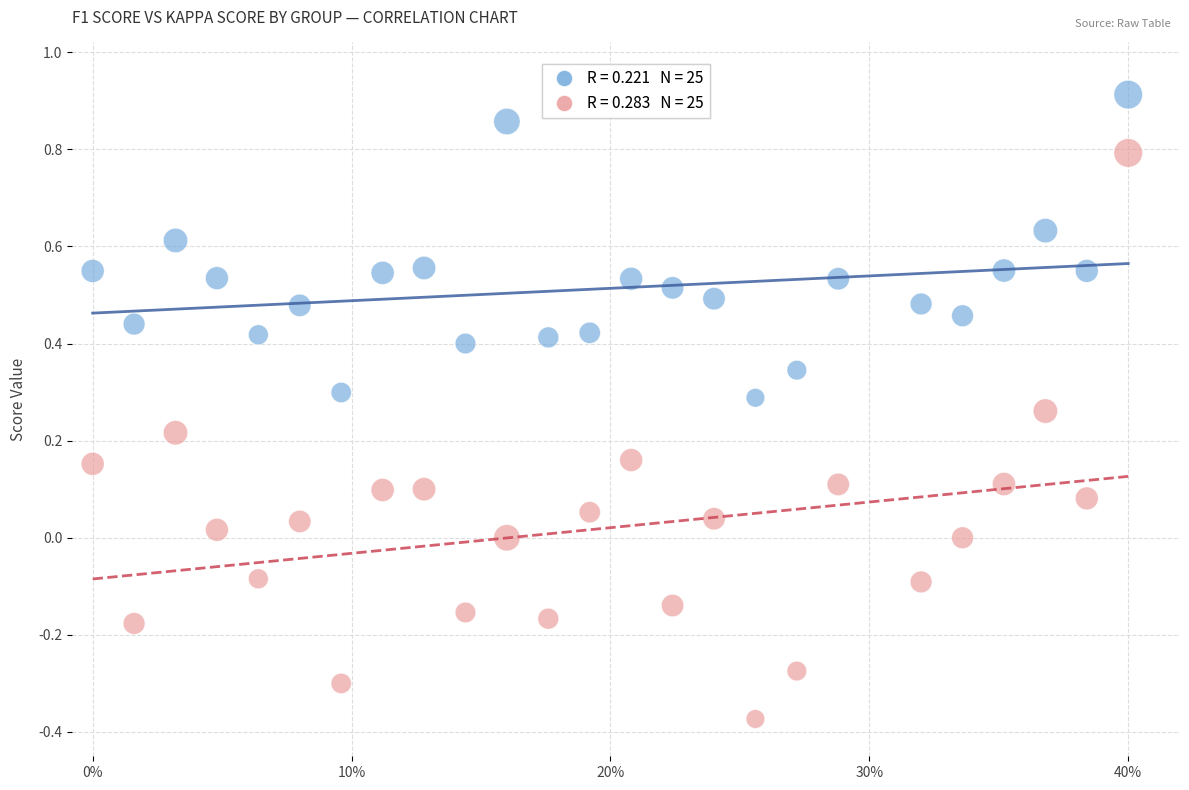

Across all data points, what is the range of Y values (max minus min)?

1.3